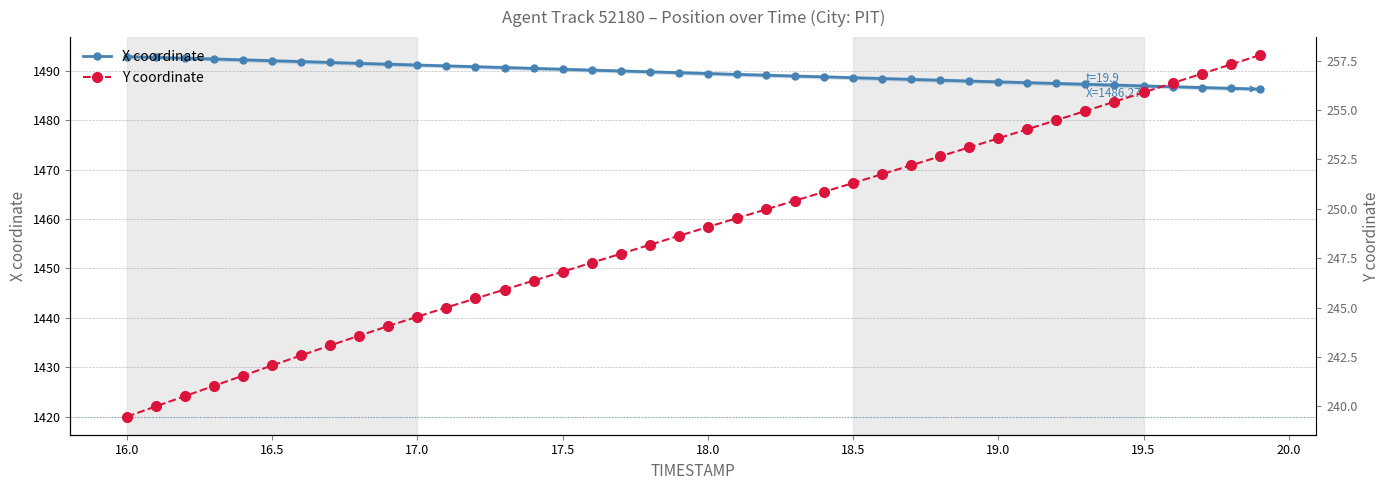

What are all the series names shown in the legend?

X coordinate, Y coordinate